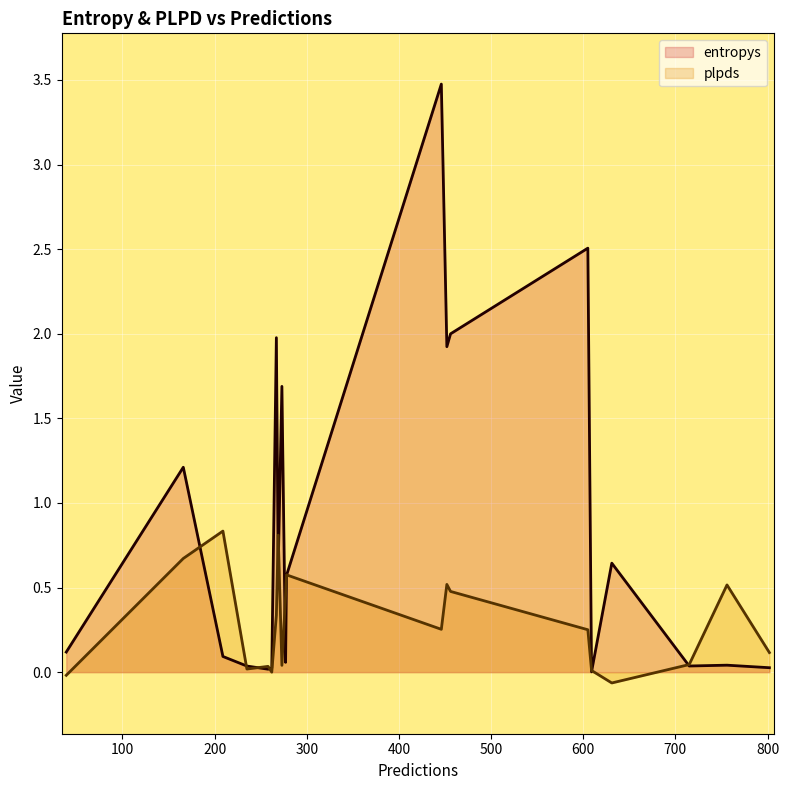

True or false: entropys and plpds cross at least once.

True